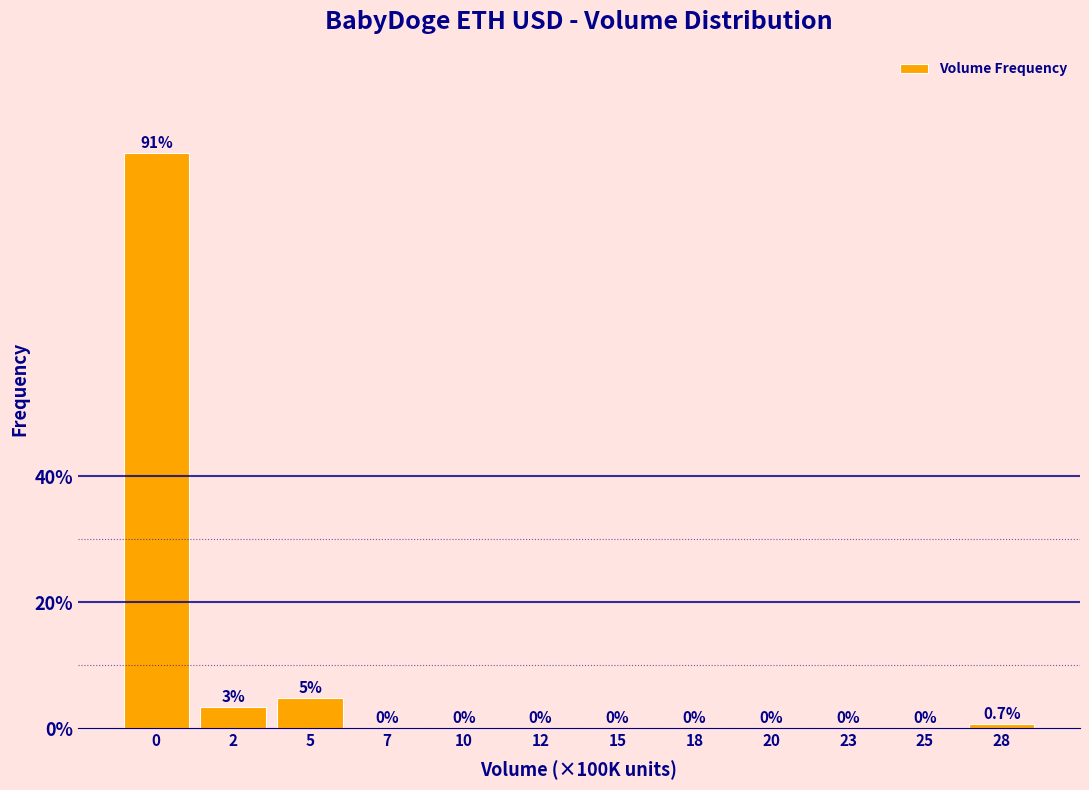

What value does the data have at 0?

91.2